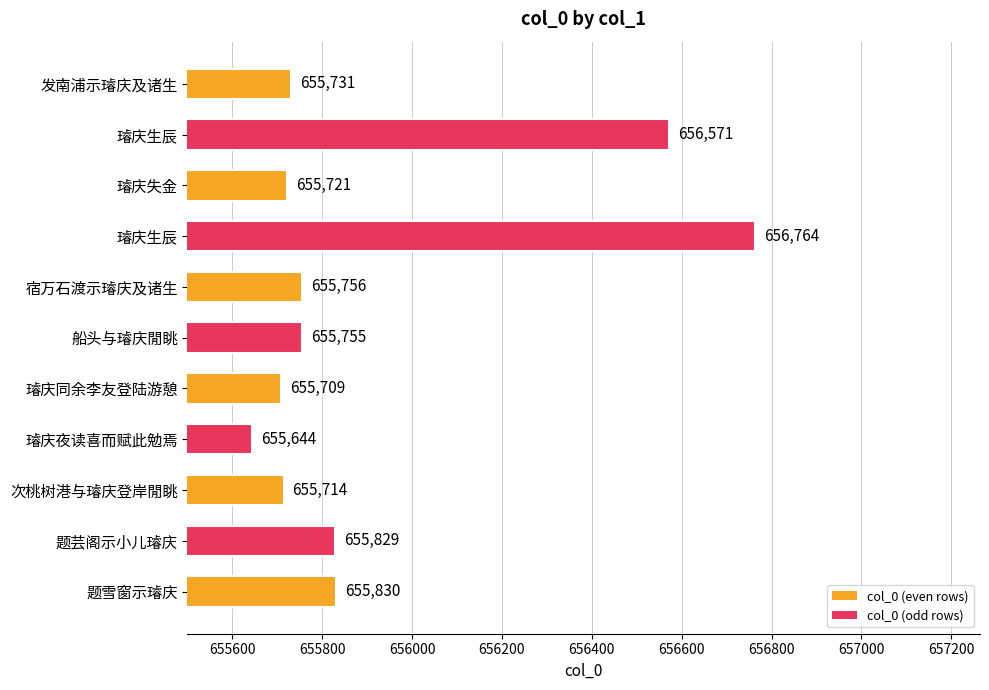

List the labels in order of value, smallest first.

璿庆夜读喜而赋此勉焉, 璿庆同余李友登陆游憩, 次桃树港与璿庆登岸閒眺, 璿庆失金, 发南浦示璿庆及诸生, 船头与璿庆閒眺, 宿万石渡示璿庆及诸生, 题芸阁示小儿璿庆, 题雪窗示璿庆, 璿庆生辰, 璿庆生辰